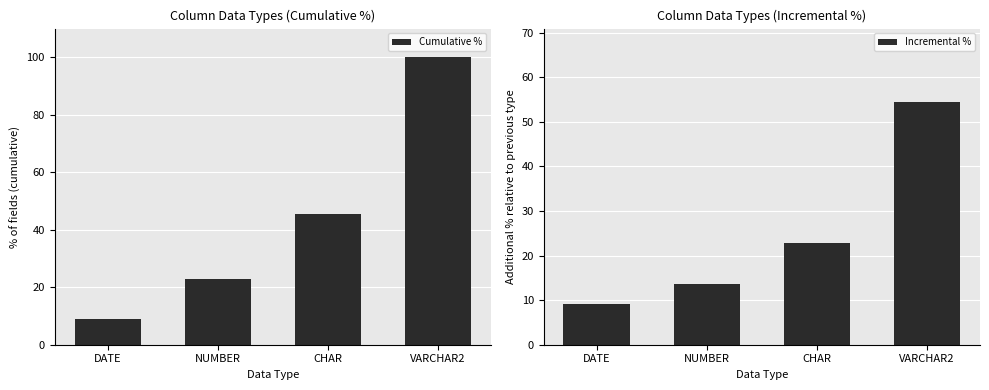

Rank the series at DATE from highest to lowest value.

Cumulative %, Incremental %